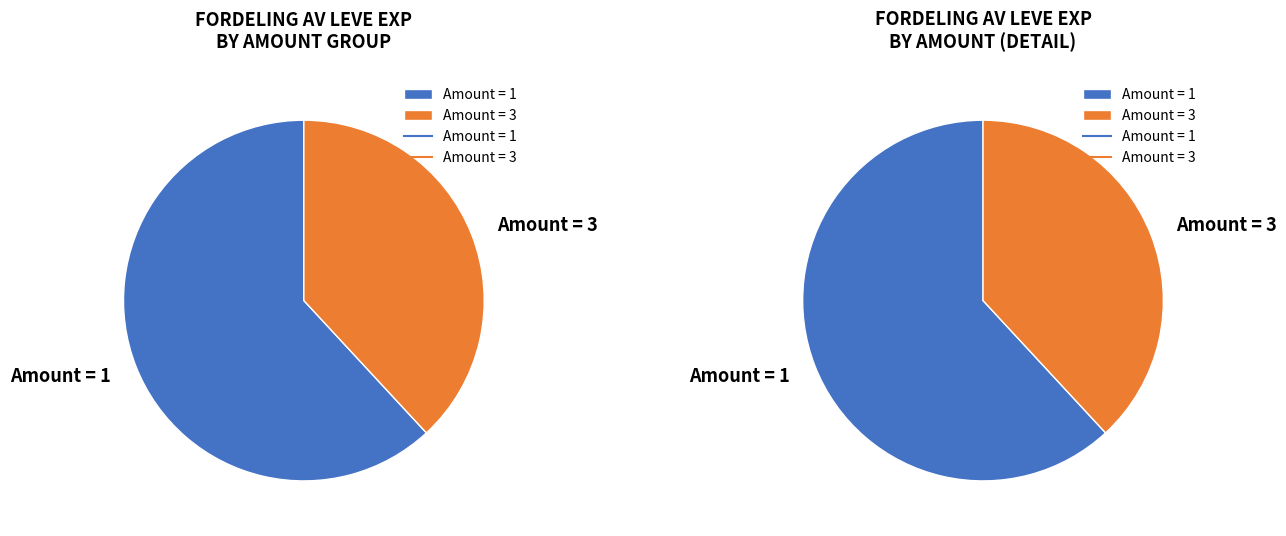

The 5 slice represents 6% of the pie. True or false?

False